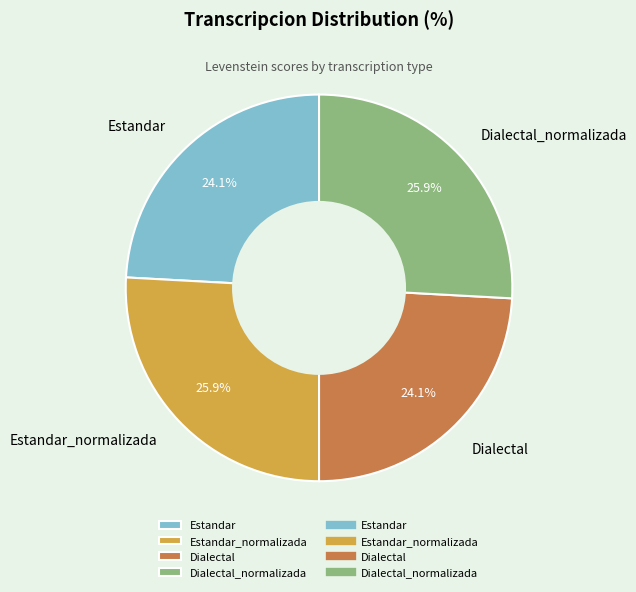

Between Dialectal and Estandar_normalizada, which is larger?

Estandar_normalizada